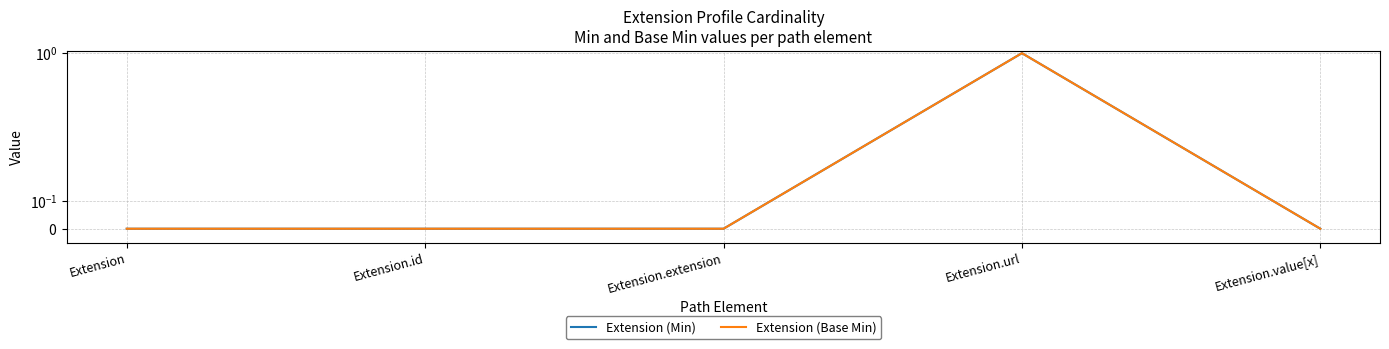

The value of Extension (Base Min) at Extension.value[x] is 0. True or false?

True